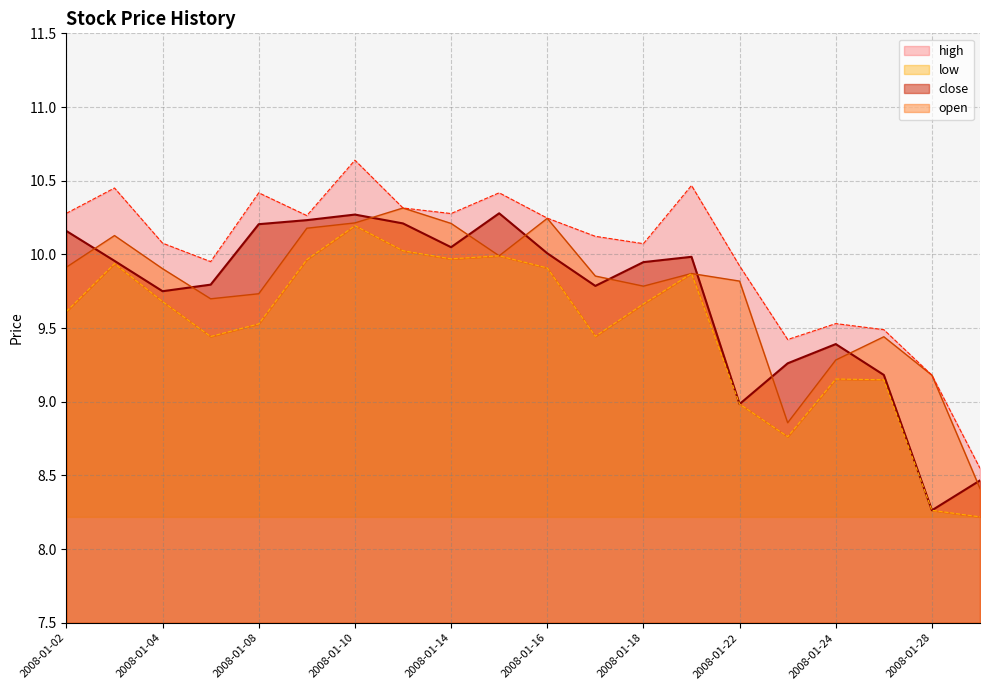

Reading right to left, what are all the values shown in this chart?

close: 2008-01-29=8.5	2008-01-28=8.3	2008-01-25=9.2	2008-01-24=9.4	2008-01-23=9.3	2008-01-22=9.0	2008-01-21=10.0	2008-01-18=9.9	2008-01-17=9.8	2008-01-16=10.0	2008-01-15=10.3	2008-01-14=10.0	2008-01-11=10.2	2008-01-10=10.3	2008-01-09=10.2	2008-01-08=10.2	2008-01-07=9.8	2008-01-04=9.8	2008-01-03=10.0	2008-01-02=10.2
open: 2008-01-29=8.4	2008-01-28=9.2	2008-01-25=9.4	2008-01-24=9.3	2008-01-23=8.9	2008-01-22=9.8	2008-01-21=9.9	2008-01-18=9.8	2008-01-17=9.9	2008-01-16=10.2	2008-01-15=10.0	2008-01-14=10.2	2008-01-11=10.3	2008-01-10=10.2	2008-01-09=10.2	2008-01-08=9.7	2008-01-07=9.7	2008-01-04=9.9	2008-01-03=10.1	2008-01-02=9.9
high: 2008-01-29=8.5	2008-01-28=9.2	2008-01-25=9.5	2008-01-24=9.5	2008-01-23=9.4	2008-01-22=9.9	2008-01-21=10.5	2008-01-18=10.1	2008-01-17=10.1	2008-01-16=10.2	2008-01-15=10.4	2008-01-14=10.3	2008-01-11=10.3	2008-01-10=10.6	2008-01-09=10.3	2008-01-08=10.4	2008-01-07=10.0	2008-01-04=10.1	2008-01-03=10.5	2008-01-02=10.3
low: 2008-01-29=8.2	2008-01-28=8.3	2008-01-25=9.1	2008-01-24=9.2	2008-01-23=8.8	2008-01-22=9.0	2008-01-21=9.9	2008-01-18=9.7	2008-01-17=9.4	2008-01-16=9.9	2008-01-15=10.0	2008-01-14=10.0	2008-01-11=10.0	2008-01-10=10.2	2008-01-09=10.0	2008-01-08=9.5	2008-01-07=9.4	2008-01-04=9.7	2008-01-03=9.9	2008-01-02=9.6